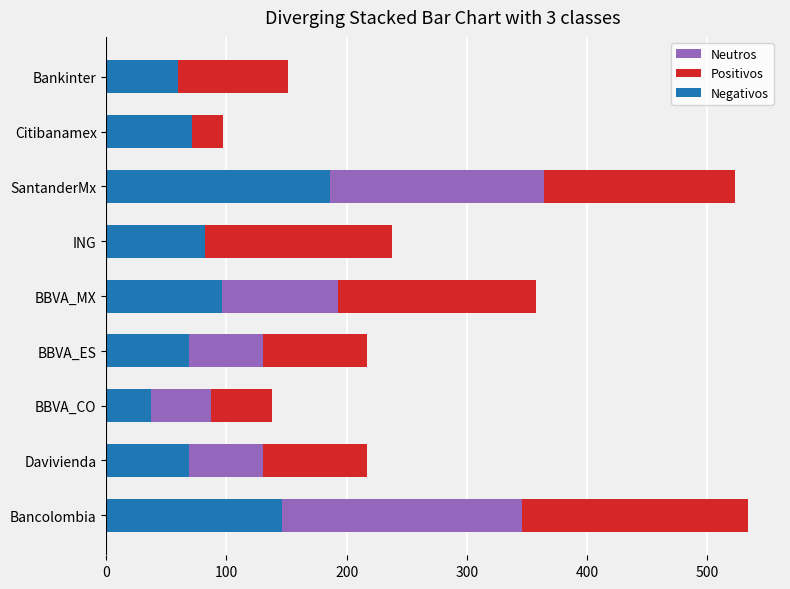

What is the approximate value of Neutros at BBVA_CO, to the nearest 10?

90